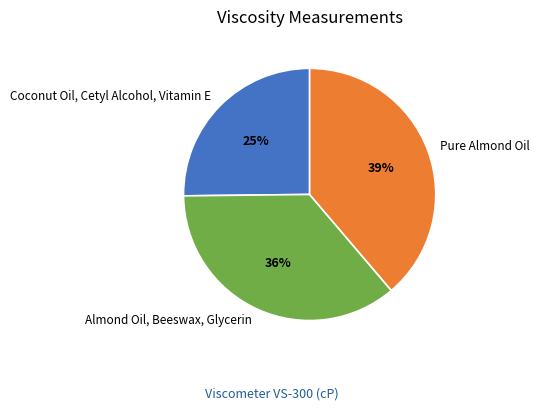

To the nearest percent, what is the average slice percentage?

33%